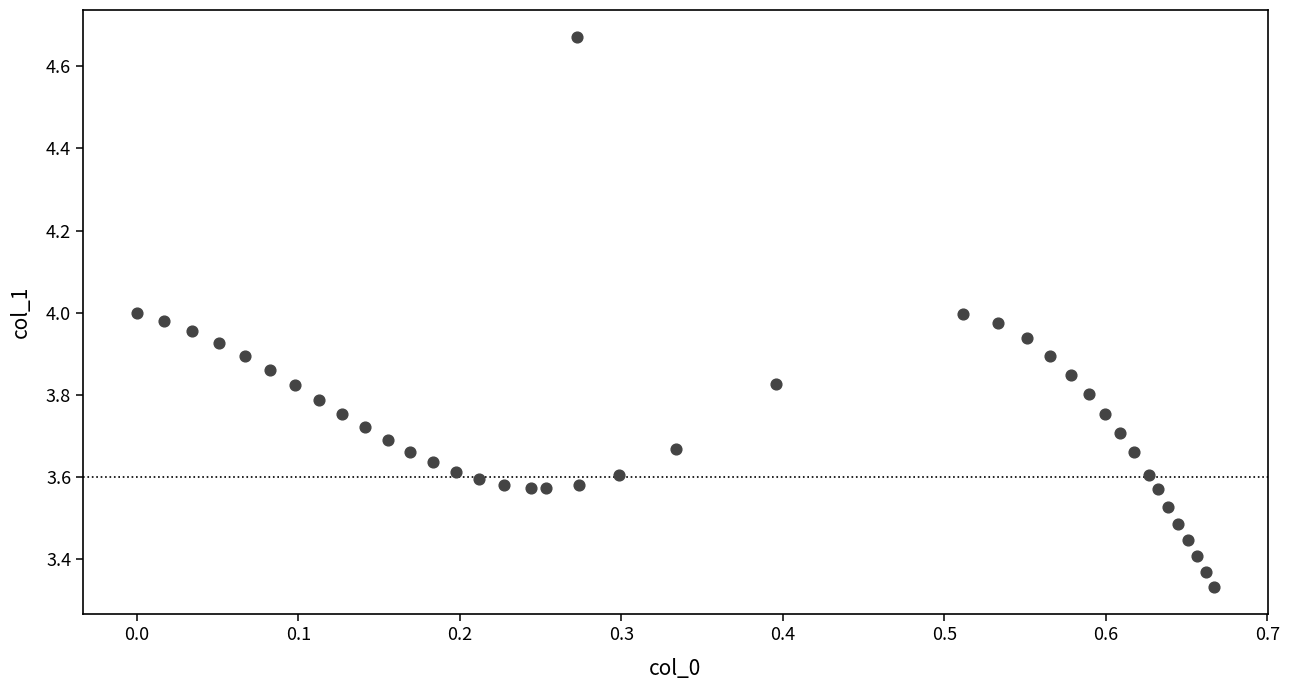

What is the range of Y values (max minus min)?

1.3